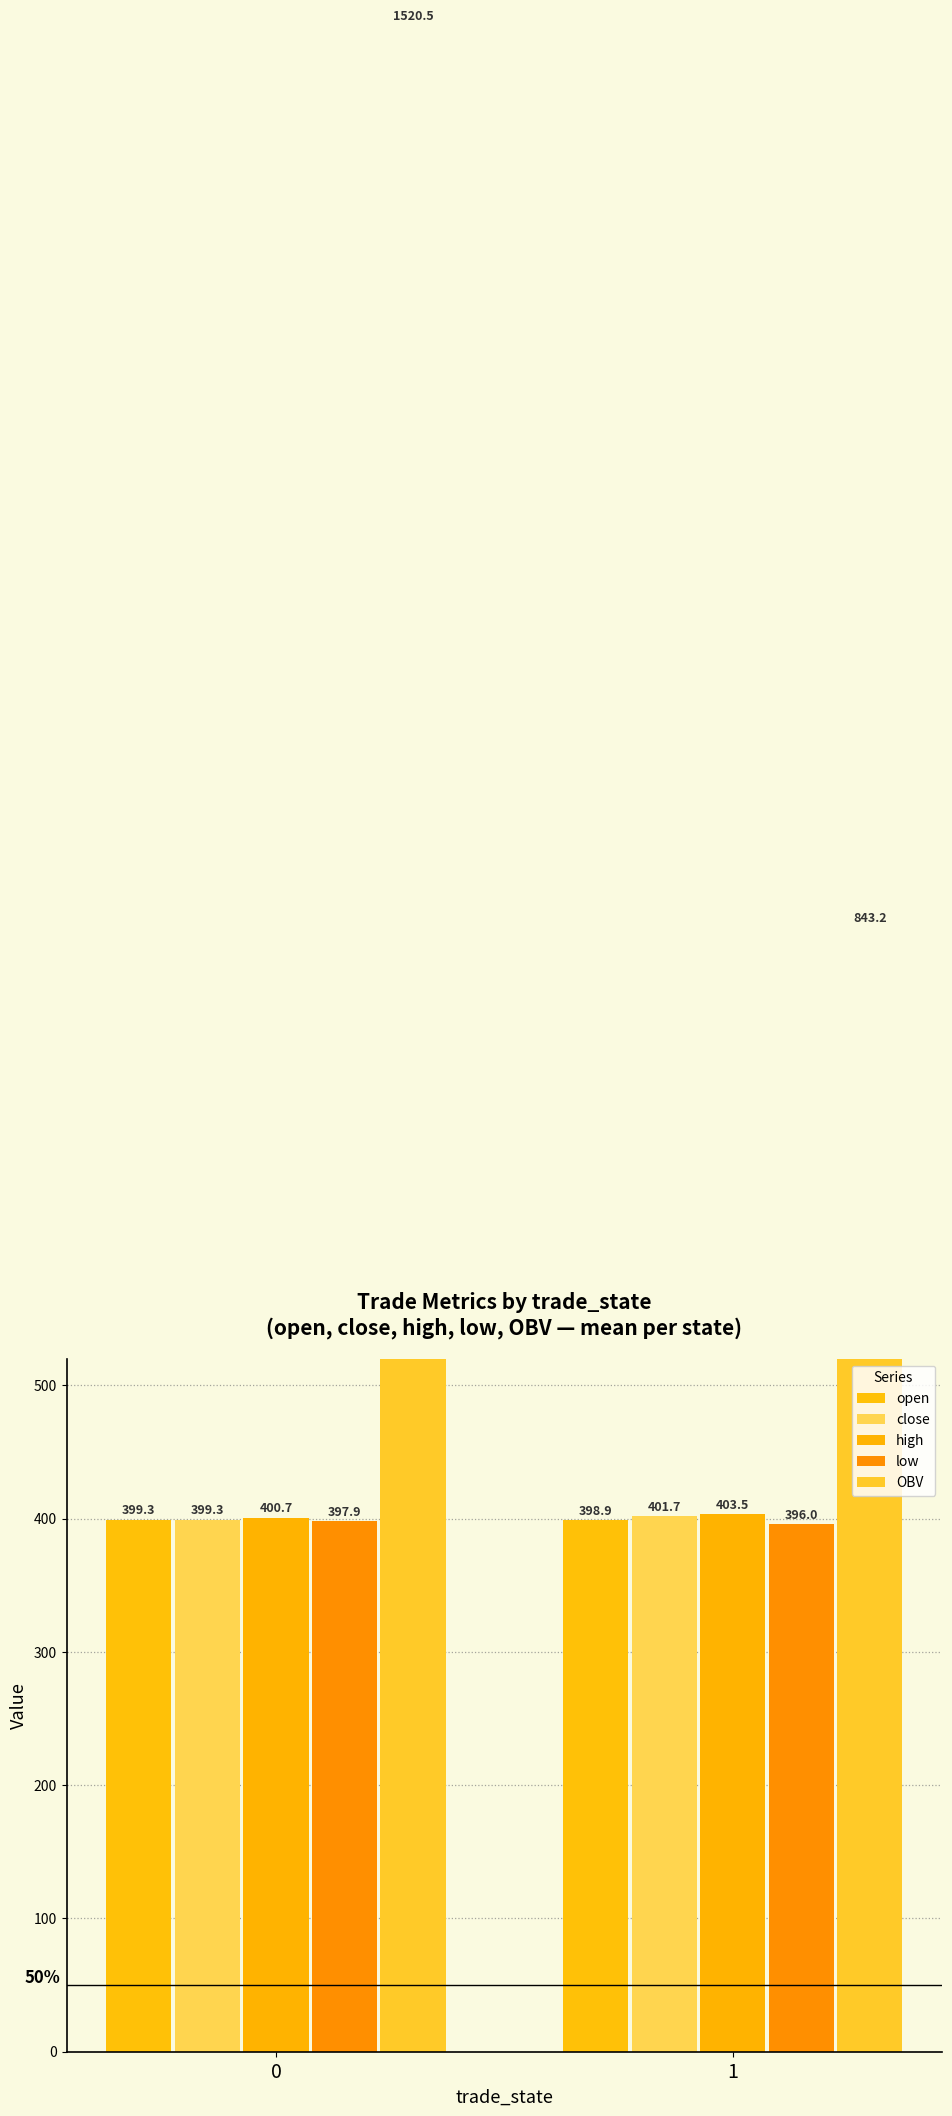

What is the average value of the close series?

400.5